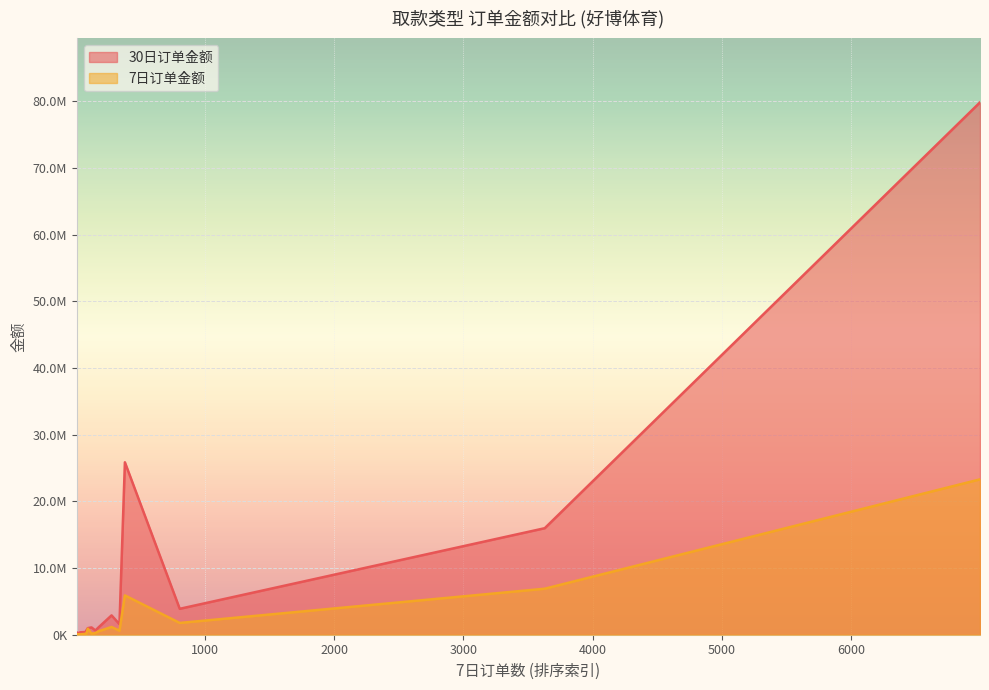

Which category has the highest value in the 30日订单金额 series?

EBPay